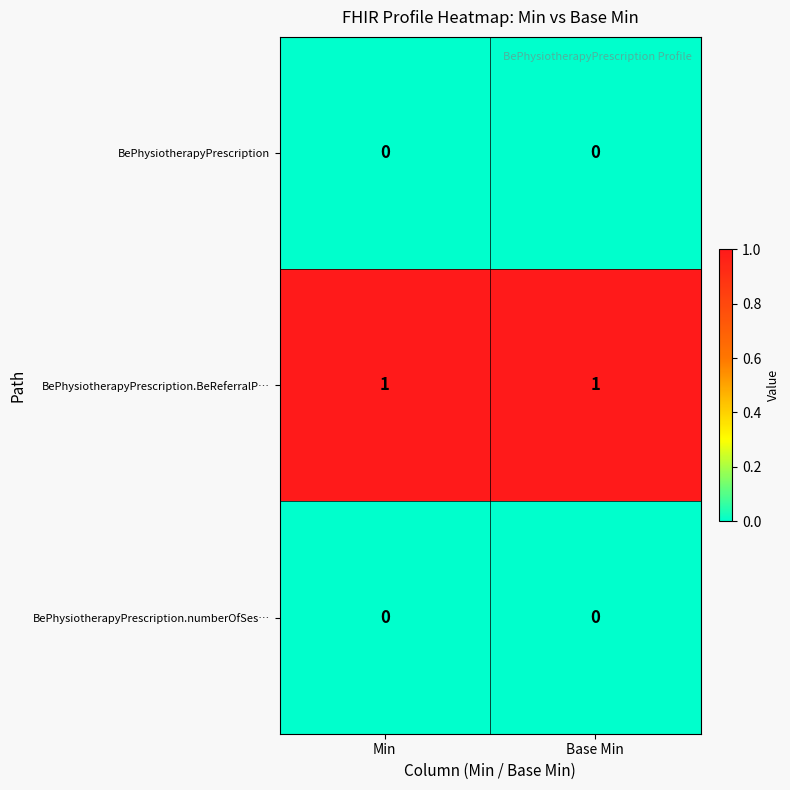

Is the value of BePhysiotherapyPrescription.BeReferralP… at Base Min greater than the value of BePhysiotherapyPrescription.numberOfSes… at Base Min?

Yes